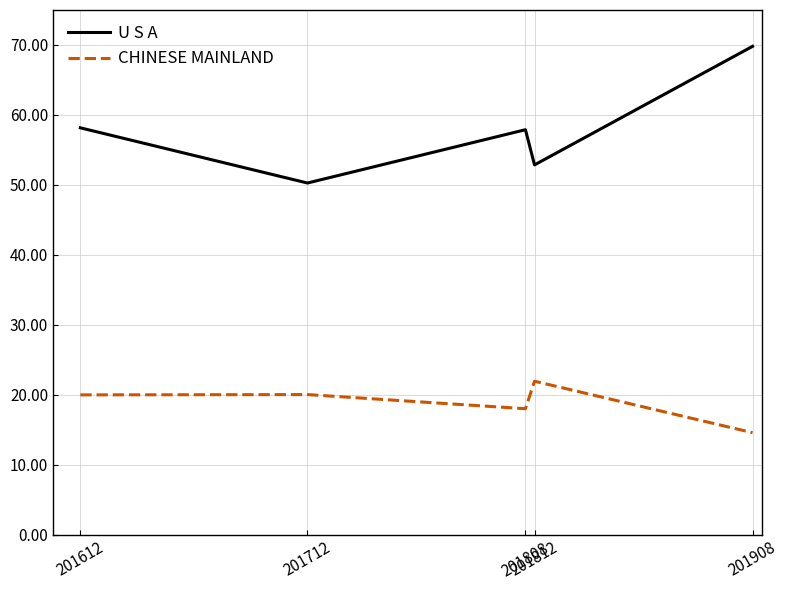

True or false: CHINESE MAINLAND has a value of 20.0 at 201712.

True